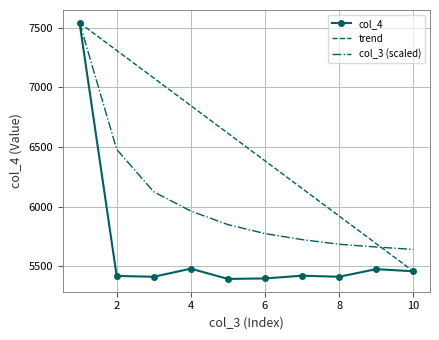

Which series has the widest spread of values?

col_4